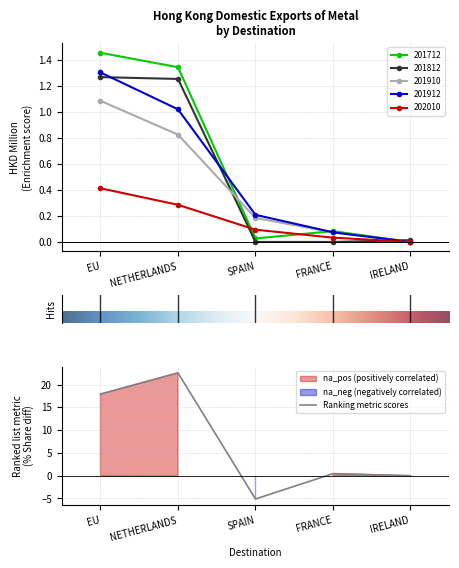

Which label corresponds to the smallest value in the chart?

IRELAND